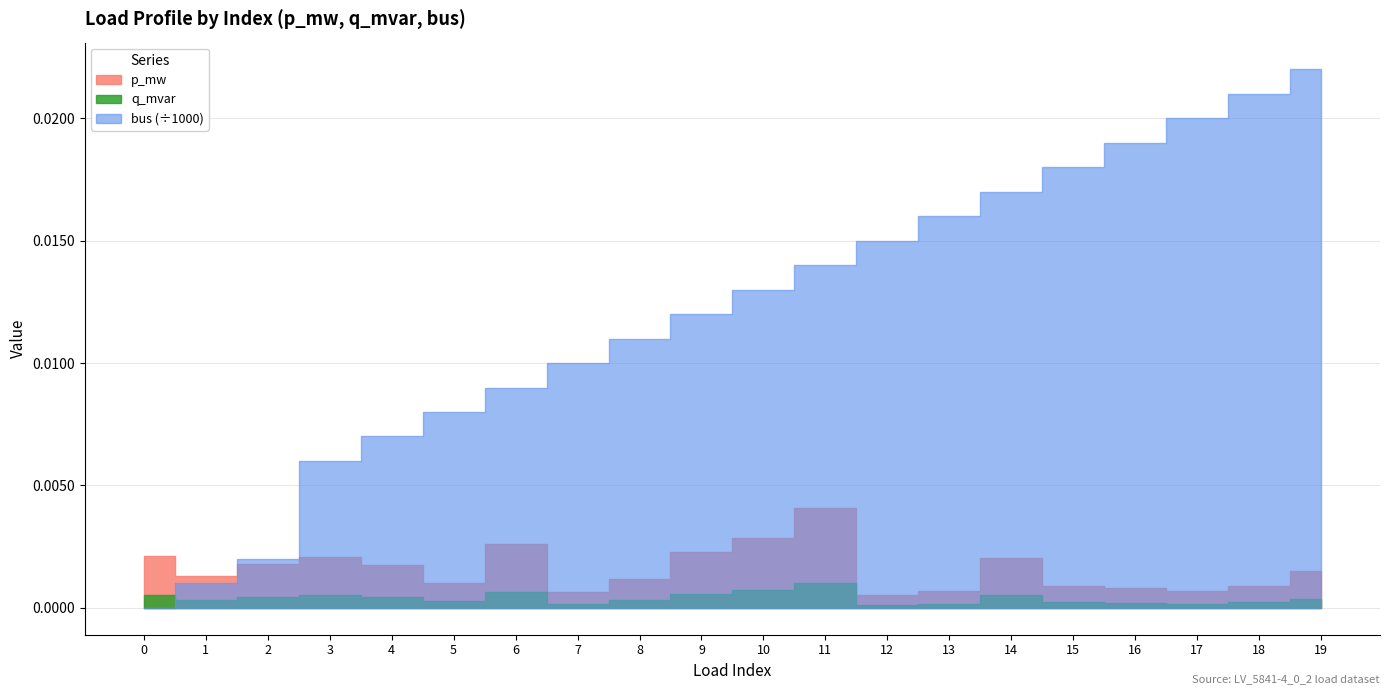

What is the sum of the bus values at 10 and 16?

32.0